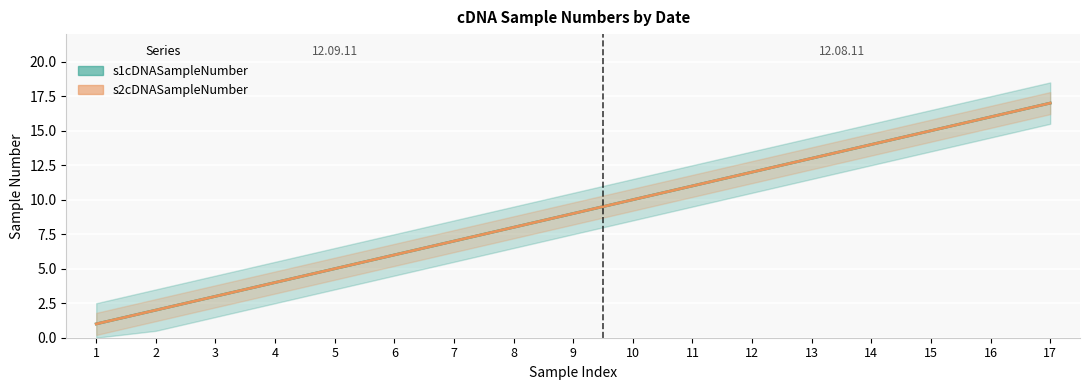

True or false: s2cDNASampleNumber and s1cDNASampleNumber intersect in this chart.

False